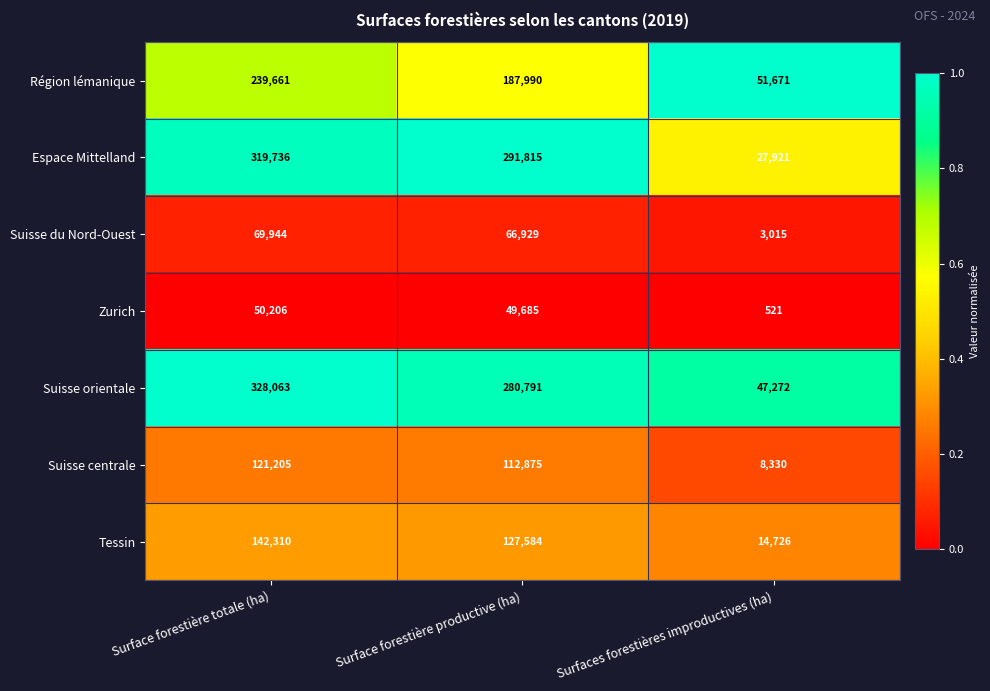

At which label does Suisse du Nord-Ouest reach its peak?

Surface forestière totale (ha)